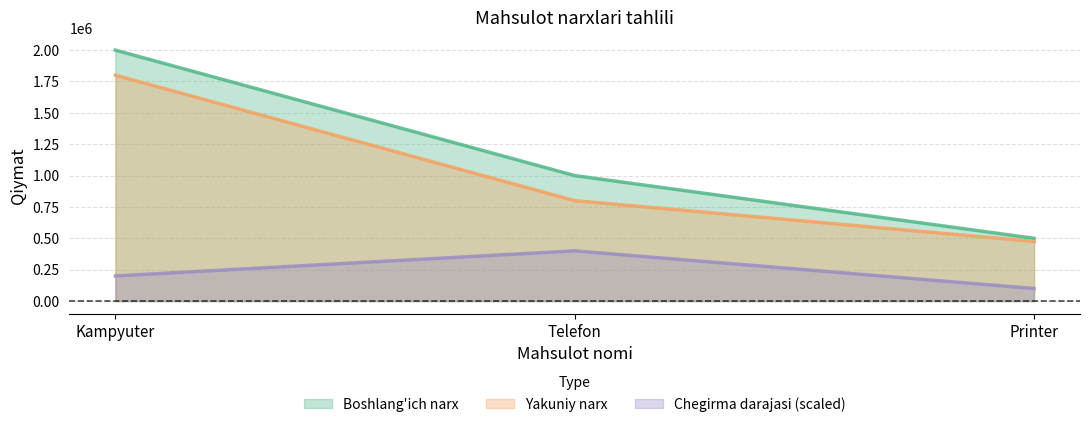

What is the lowest value of the Chegirma darajasi % da series?

100000